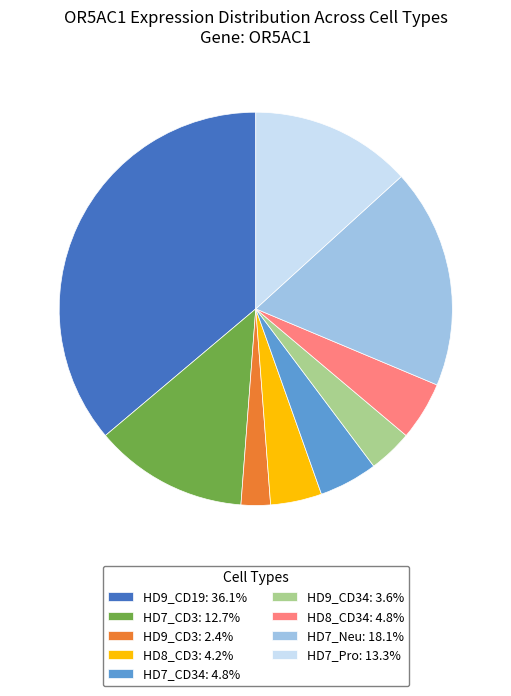

What is the ratio of the value at HD8_CD3: 4.2% to the value at HD7_CD34: 4.8%?

0.9